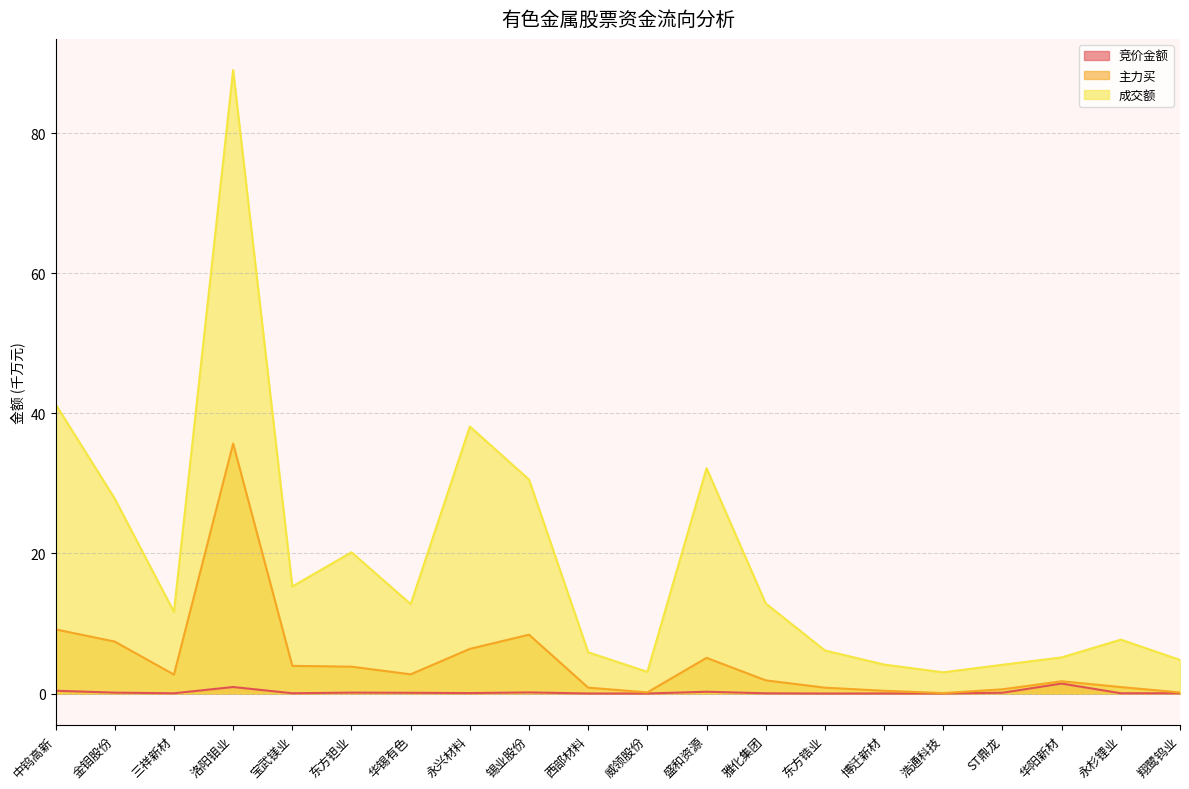

Reading left to right, list all the values displayed in this chart.

竞价金额: 0.4	0.1	0.0	0.9	0.0	0.1	0.1	0.1	0.2	0.0	0.0	0.3	0.0	0.0	0.0	0.0	0.1	1.4	0.0	0.0
主力买: 9.2	7.4	2.7	35.7	4.0	3.8	2.7	6.4	8.4	0.8	0.2	5.1	1.9	0.8	0.4	0.1	0.6	1.8	0.9	0.2
成交额: 41.3	27.8	11.7	89.0	15.3	20.2	12.8	38.1	30.6	5.9	3.1	32.2	12.9	6.2	4.1	3.0	4.1	5.2	7.7	4.8